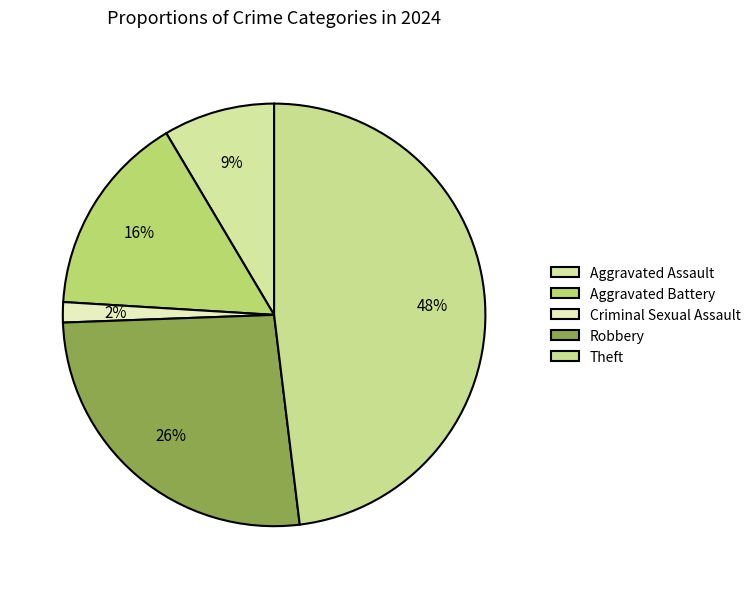

How many slices are in this pie chart?

5